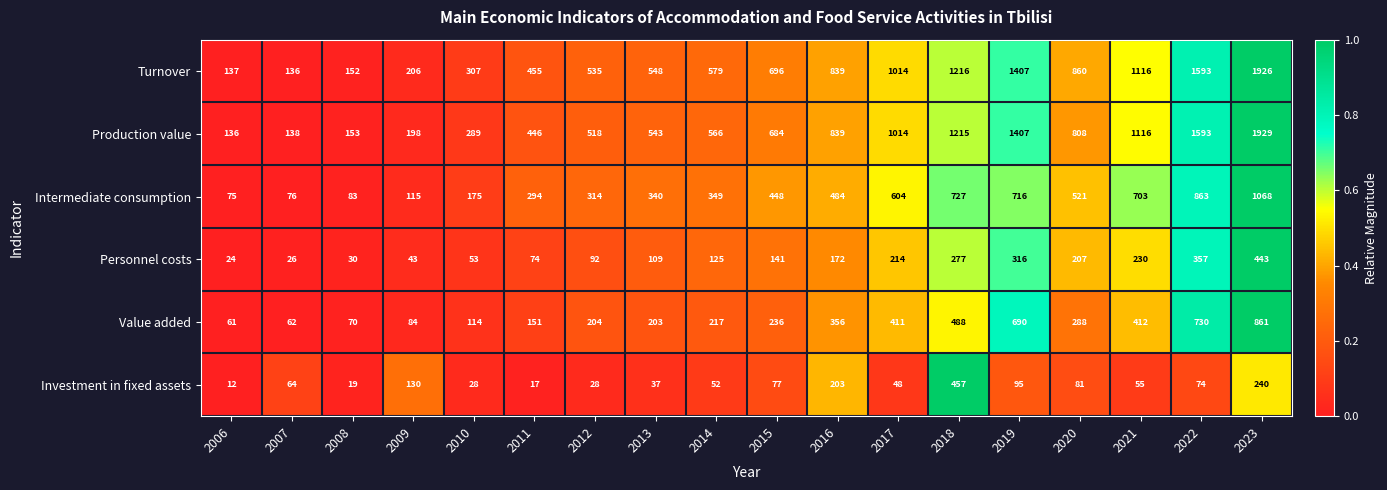

At which category does the chart reach its peak across all series?

2023